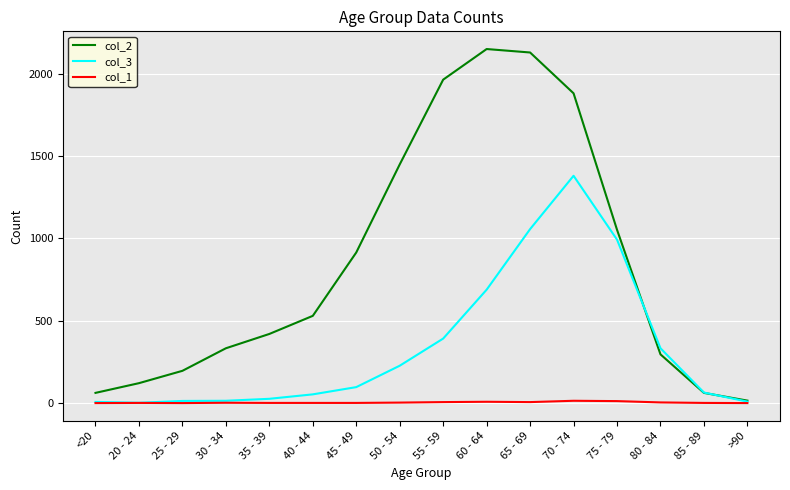

What is the difference between the maximum and minimum values in the col_2 series?

2136